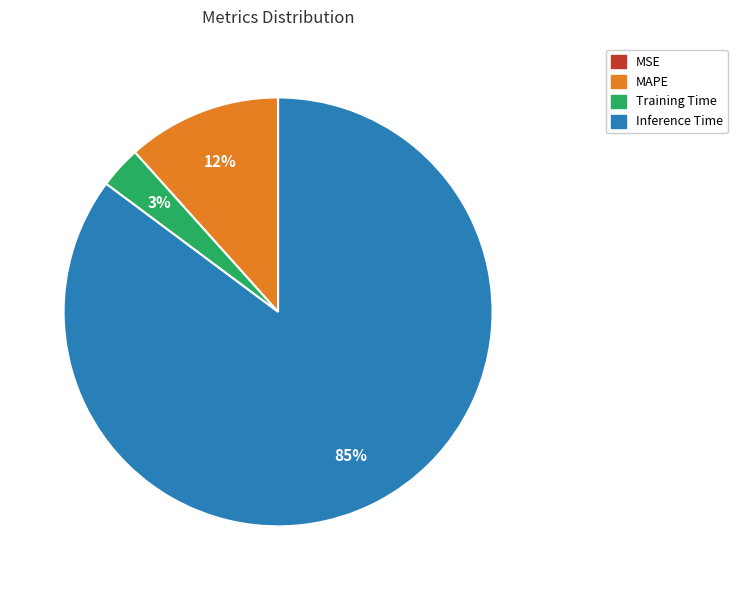

To the nearest percent, what is the difference between the largest and smallest slice percentages?

85%